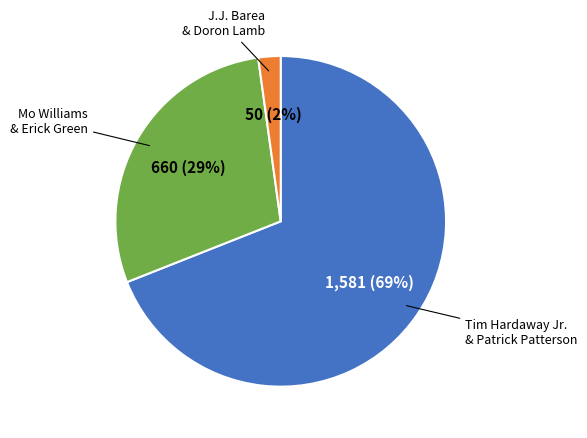

To the nearest percent, what is the difference between the largest and smallest slice percentages?

67%